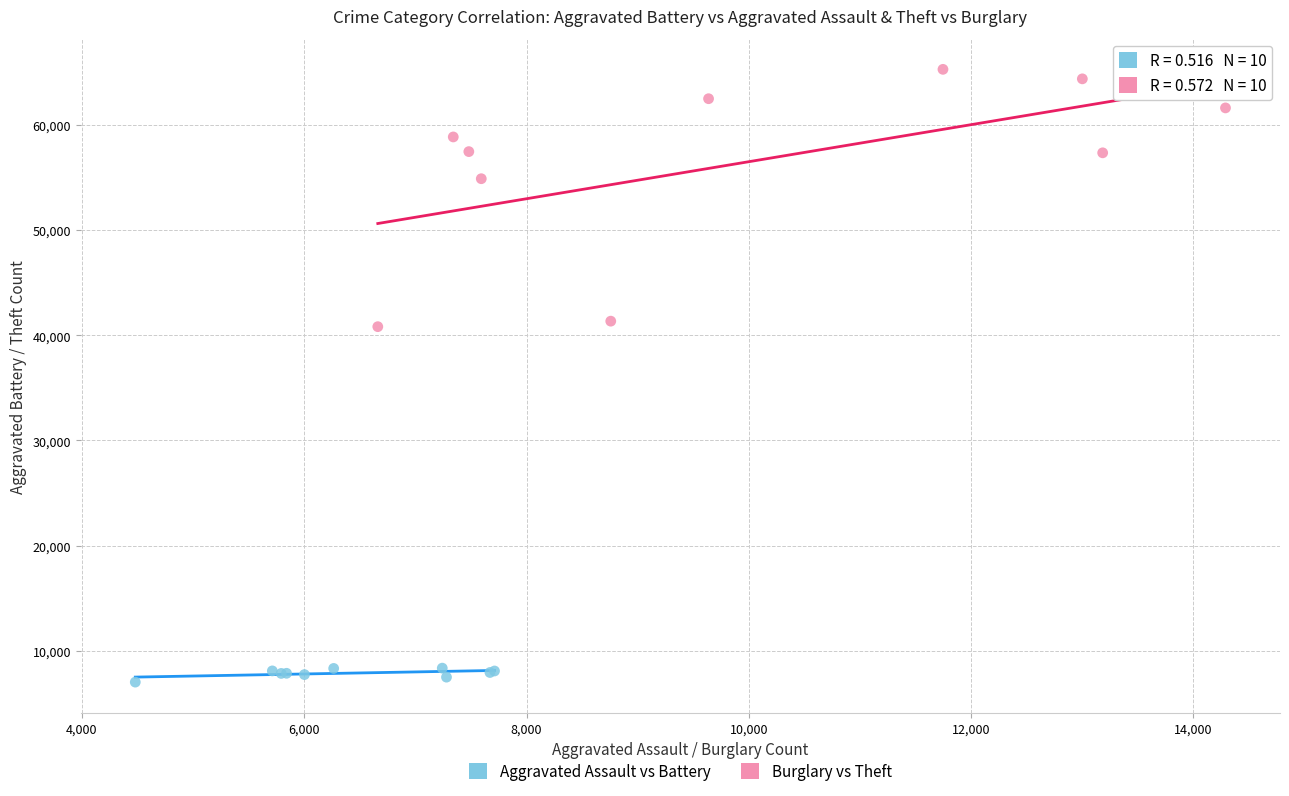

Which series contains the lowest Y value?

Aggravated Assault vs Battery